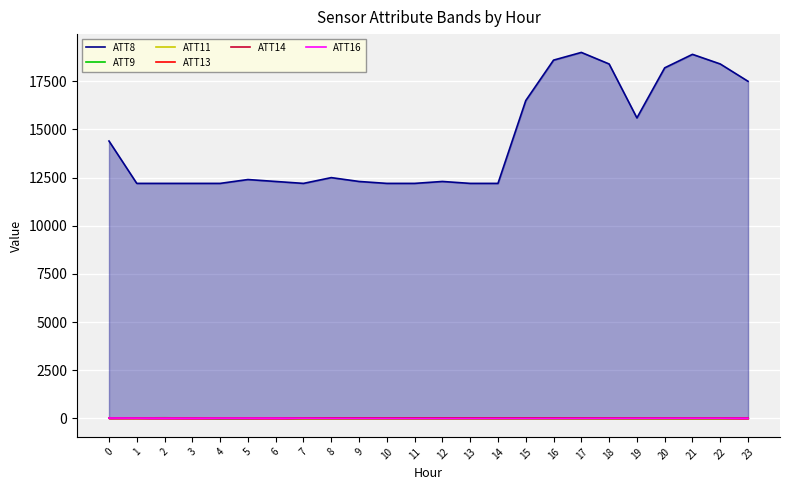

Does the chart display data point markers on the line(s)?

No